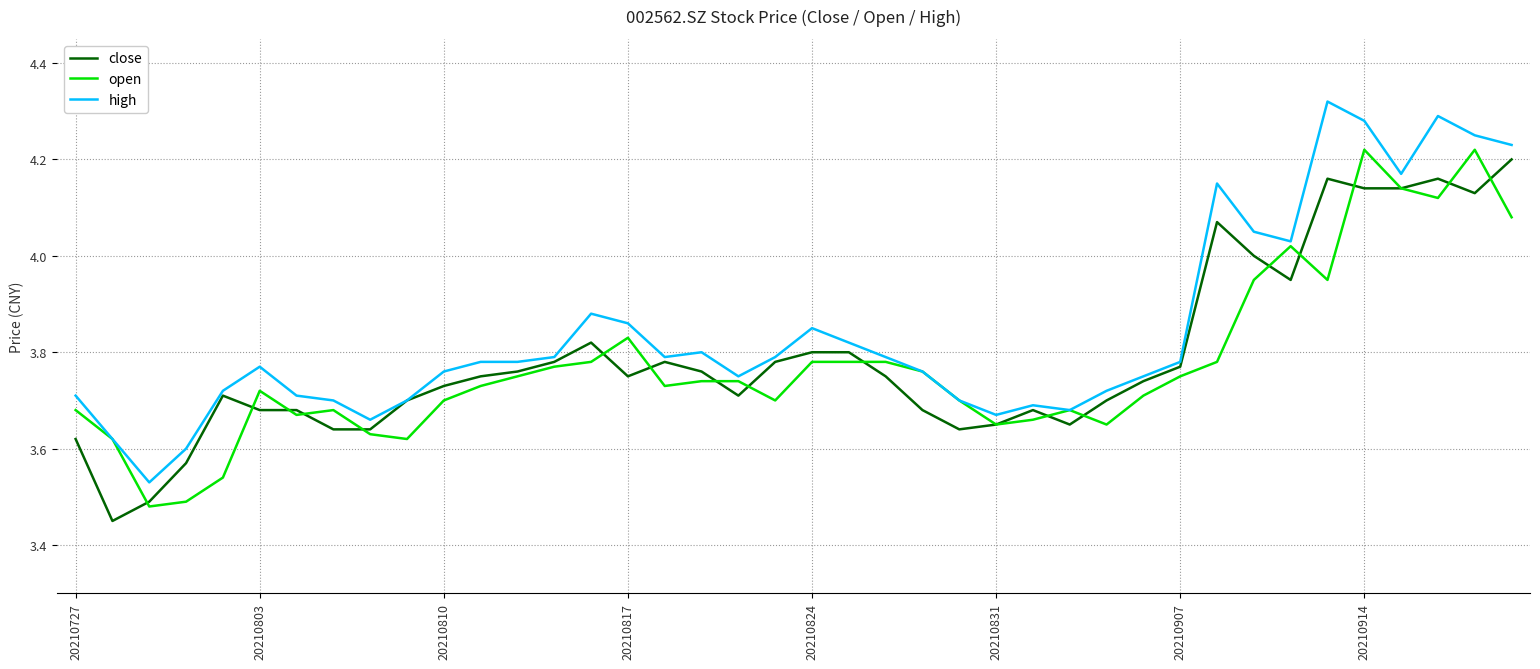

Which series has the largest total across all categories?

high